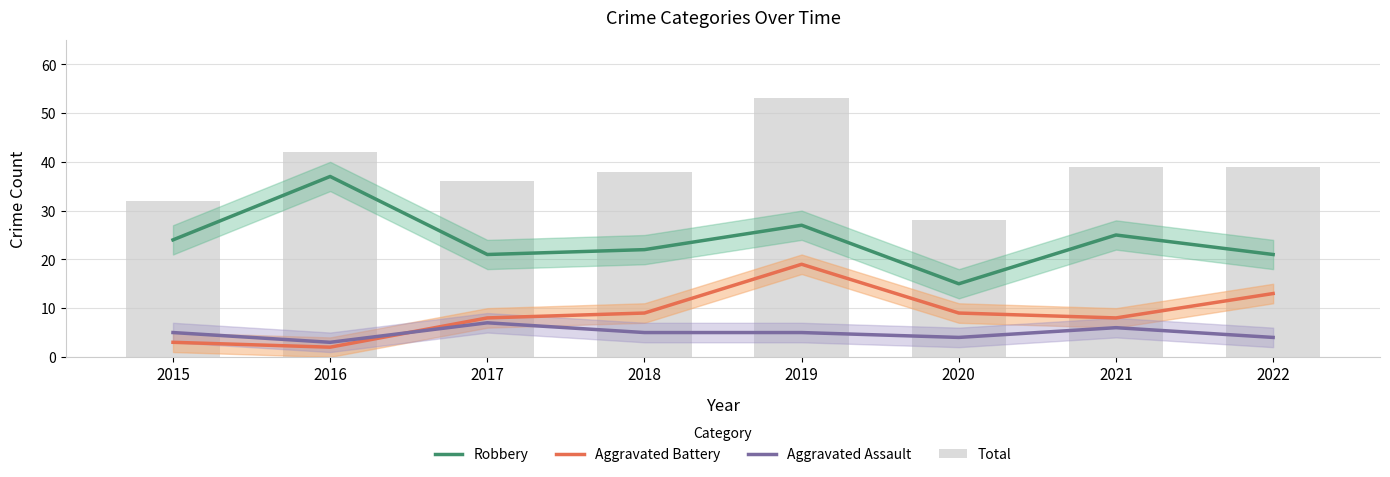

How many data points in Aggravated Assault are less than 5?

3